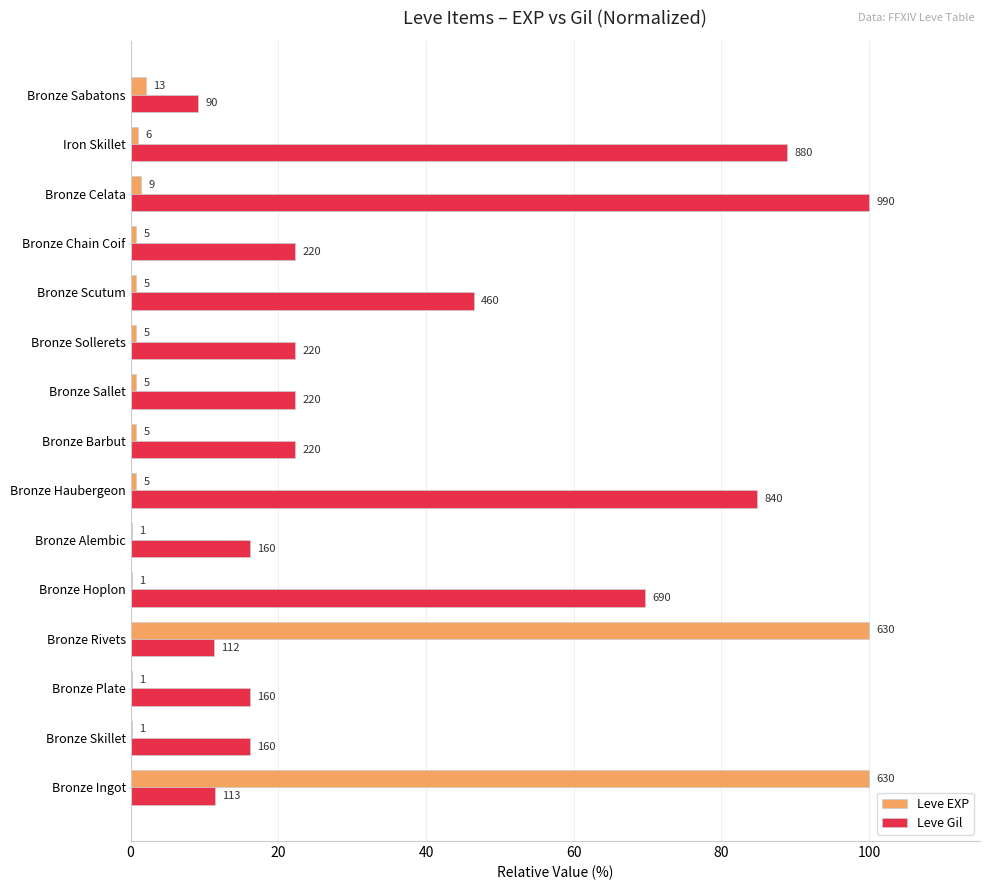

What is the difference between the maximum and minimum values in the Leve EXP series?

99.8